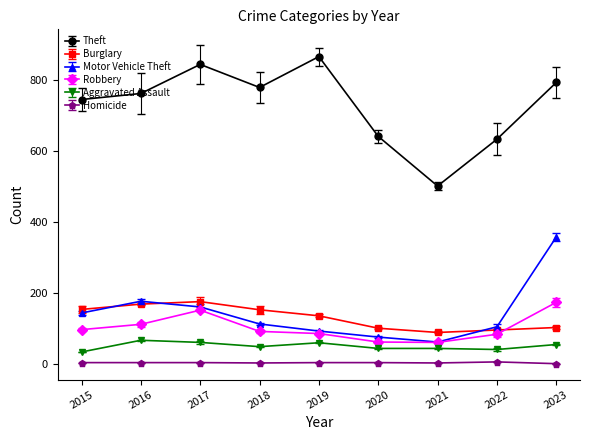

What is the maximum value shown in the chart?

867